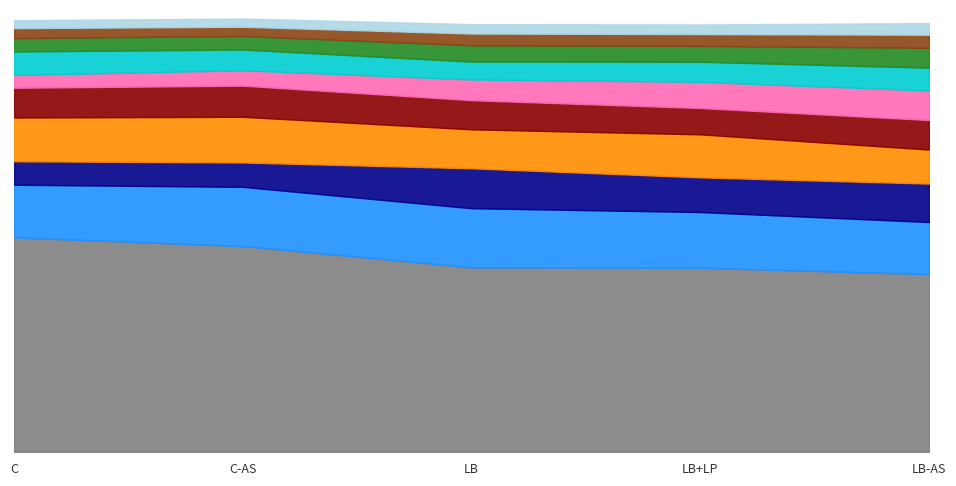

True or false: 201806_% Share and 201812_% Share intersect in this chart.

True